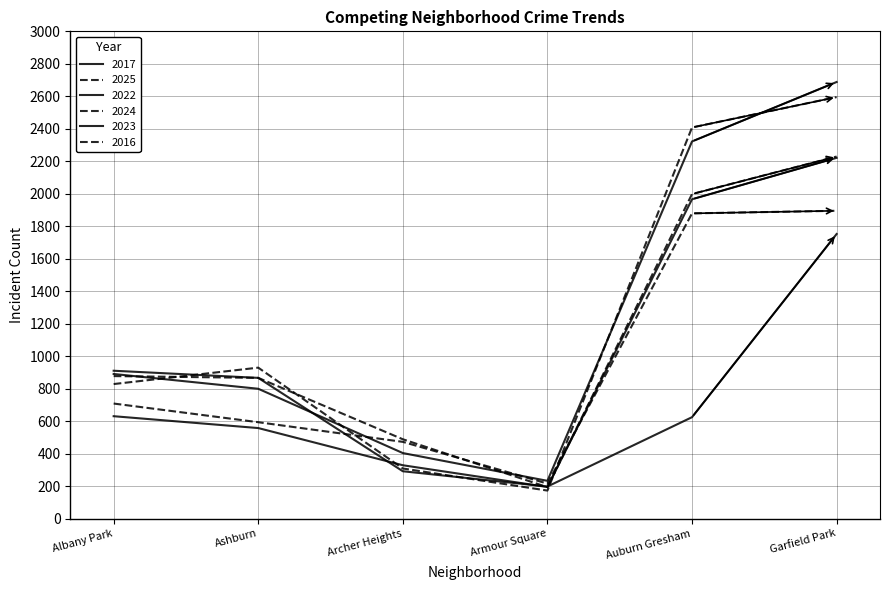

Does the chart have visible grid lines?

Yes